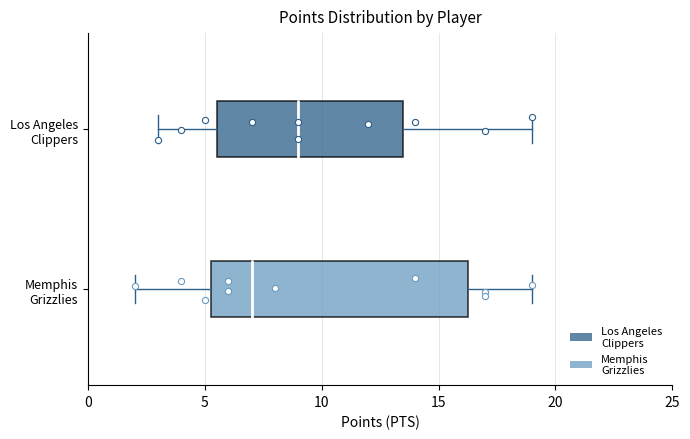

Reading bottom to top, transcribe this box plot: for each box, give where its median line is, the range the box spans, and where its two whiskers end, as read against the x-axis. The values are not printed on the chart, so give them approximately, as read against the axis.

Memphis Grizzlies: median 7.0, box 5.5 to 16.5, whiskers 2.0 to 19.0
Los Angeles Clippers: median 9.0, box 5.5 to 13.5, whiskers 3.0 to 19.0